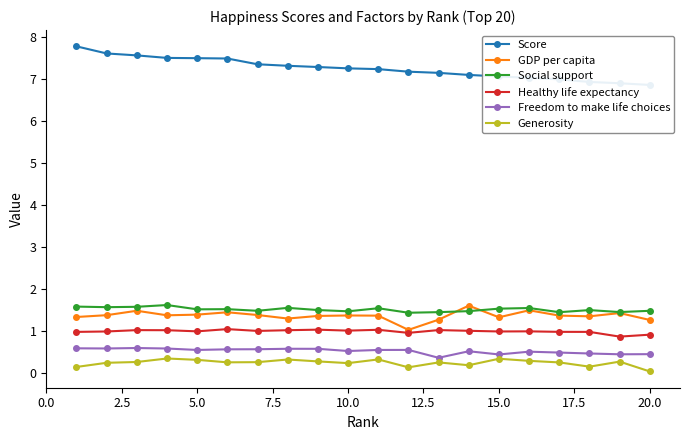

What is the minimum value for Freedom to make life choices?

0.4